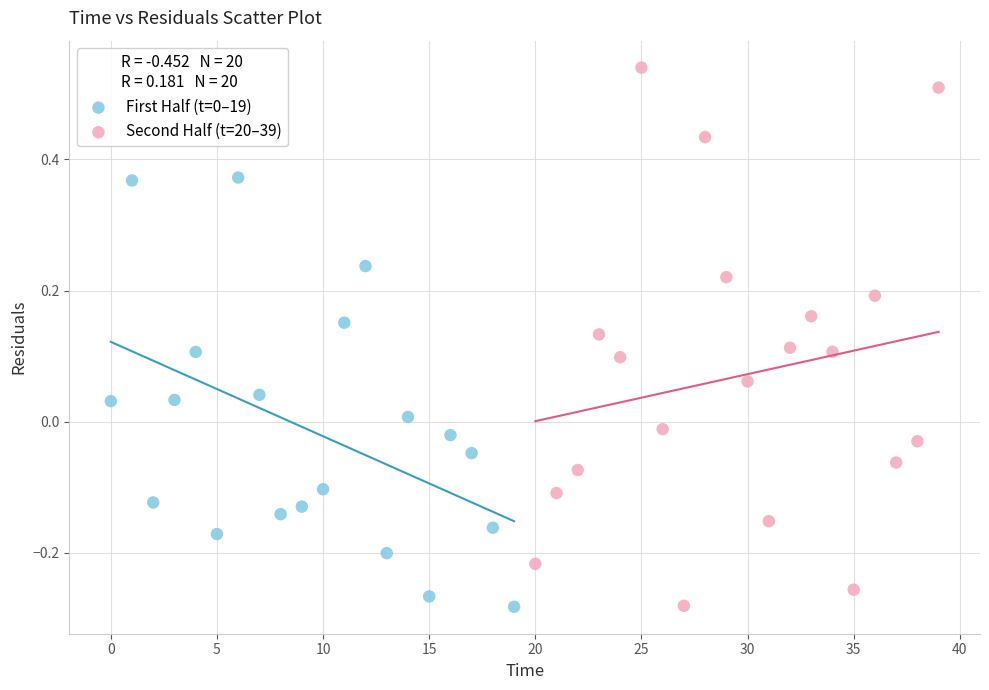

Which series has the widest spread of Y values?

Second Half (t=20–39)